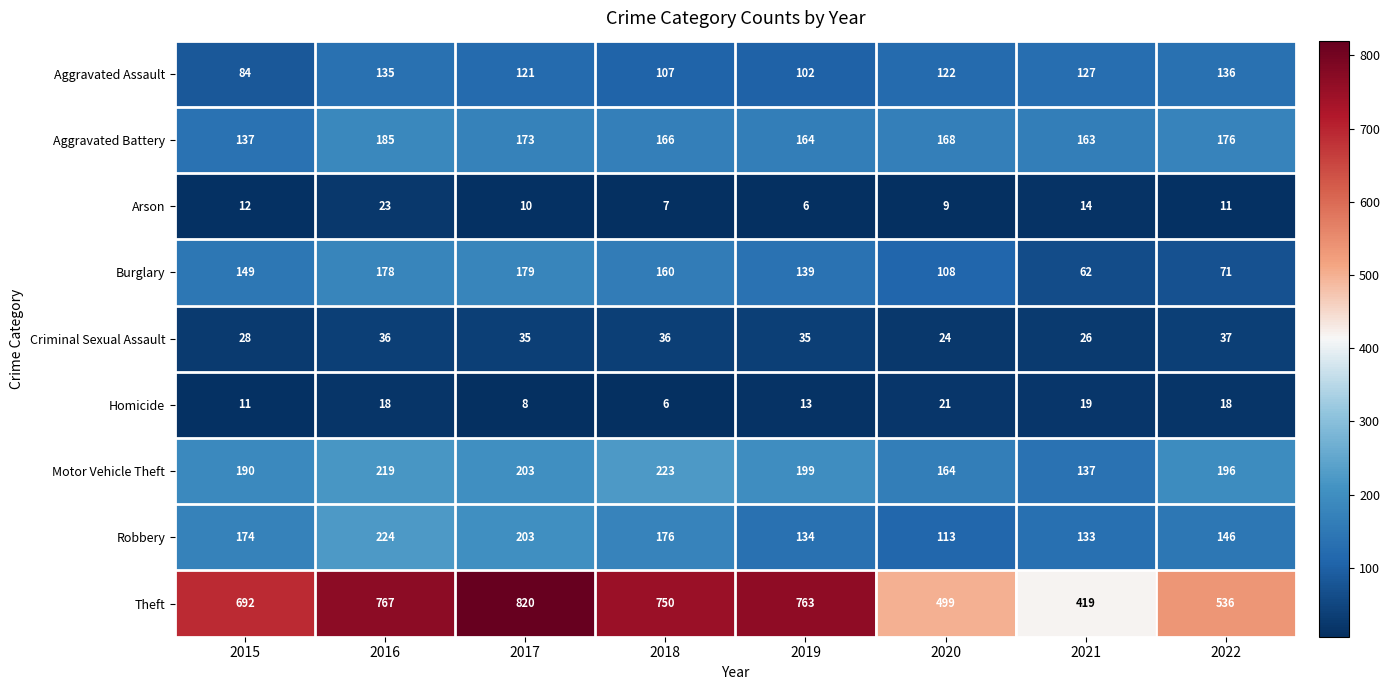

What is the sum of the Criminal Sexual Assault values at 2021 and 2015?

54